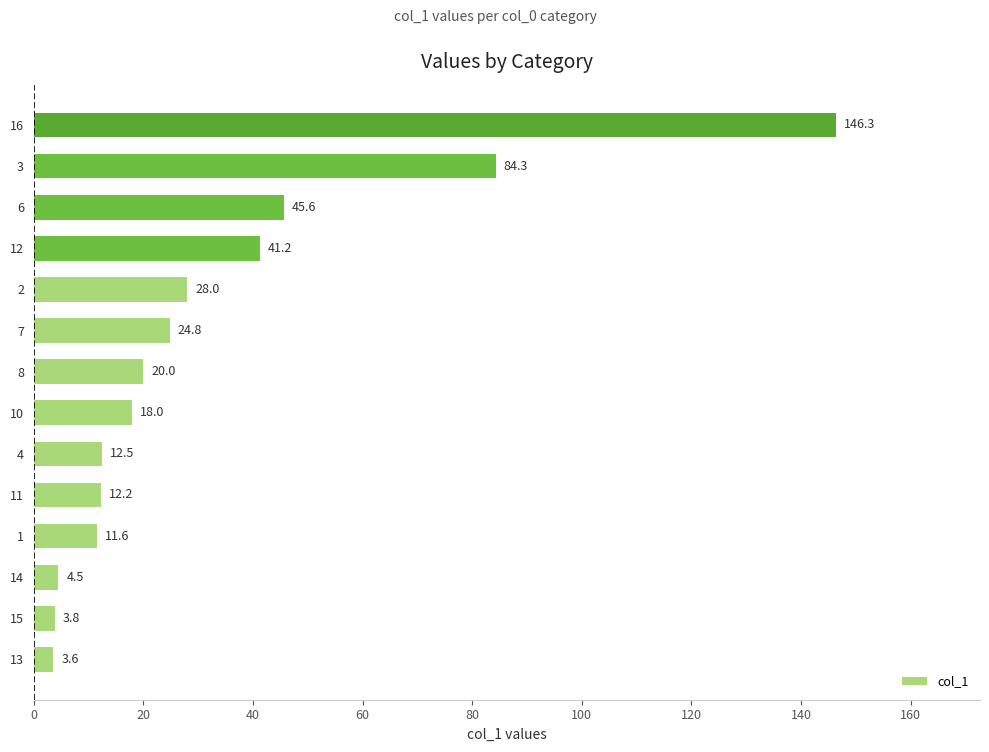

Is it true that the value at 10 is 23.5?

False